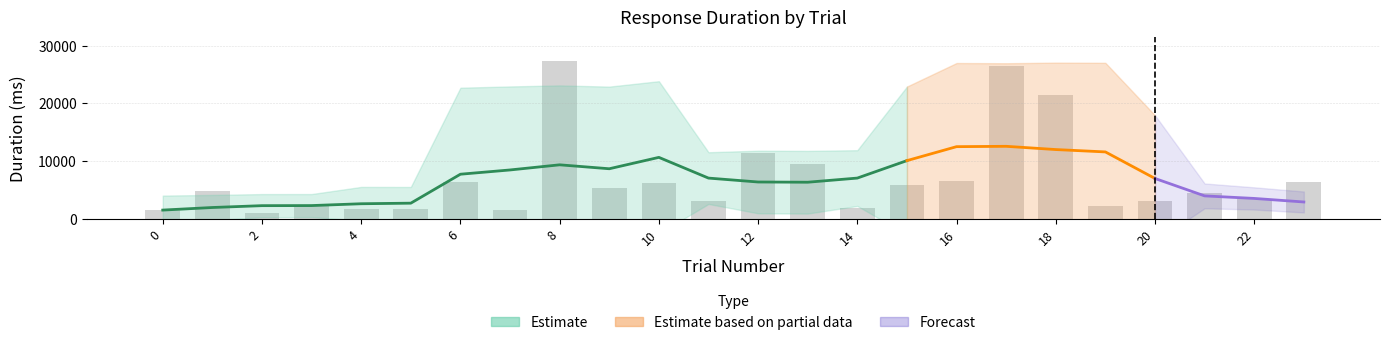

What is the sum of all values?

165019.3